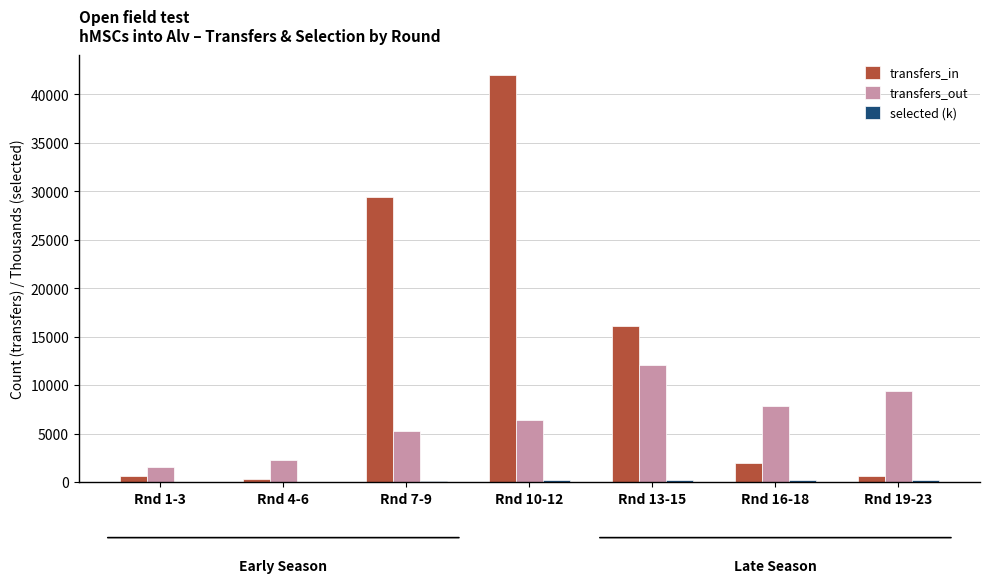

What is the greatest value displayed?

42003.3